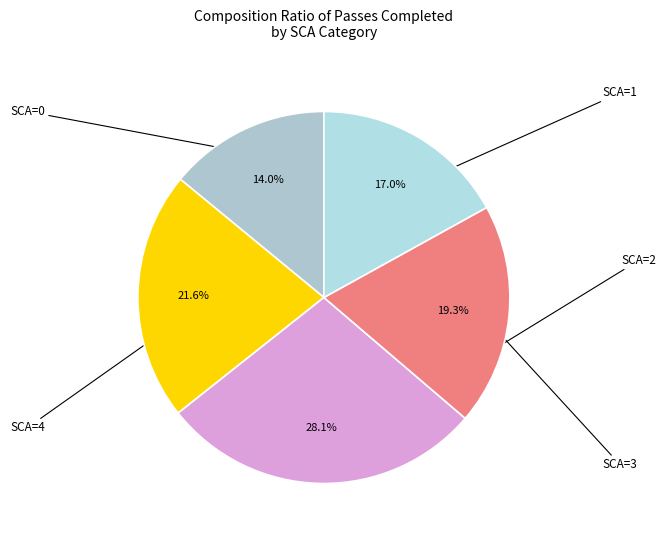

To the nearest percent, what is the average slice percentage?

20%